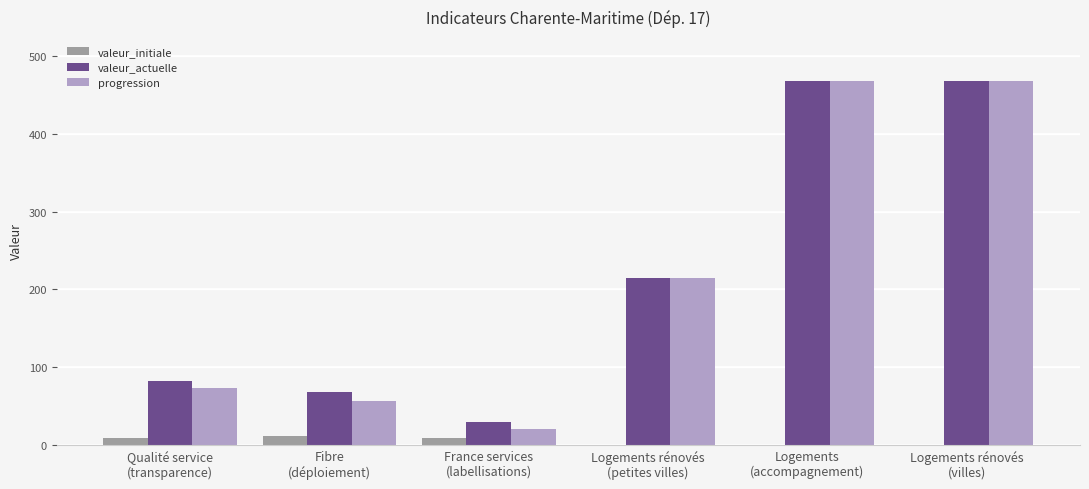

What is the sum of all progression values?

1301